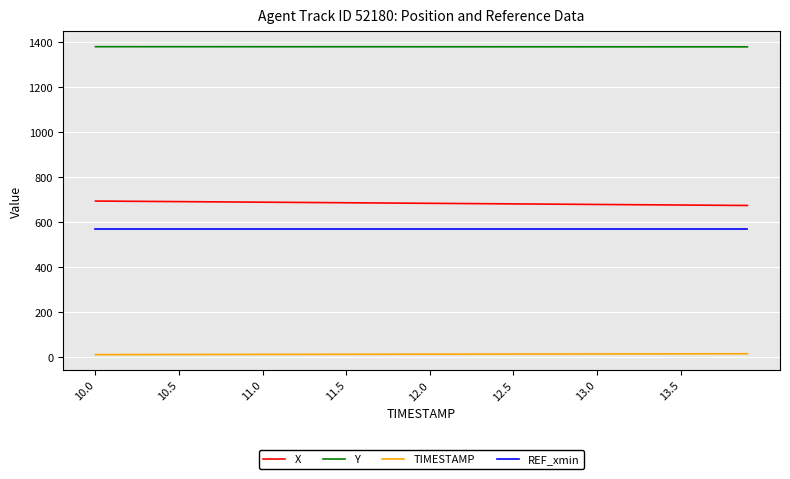

What is the greatest value displayed?

1381.2